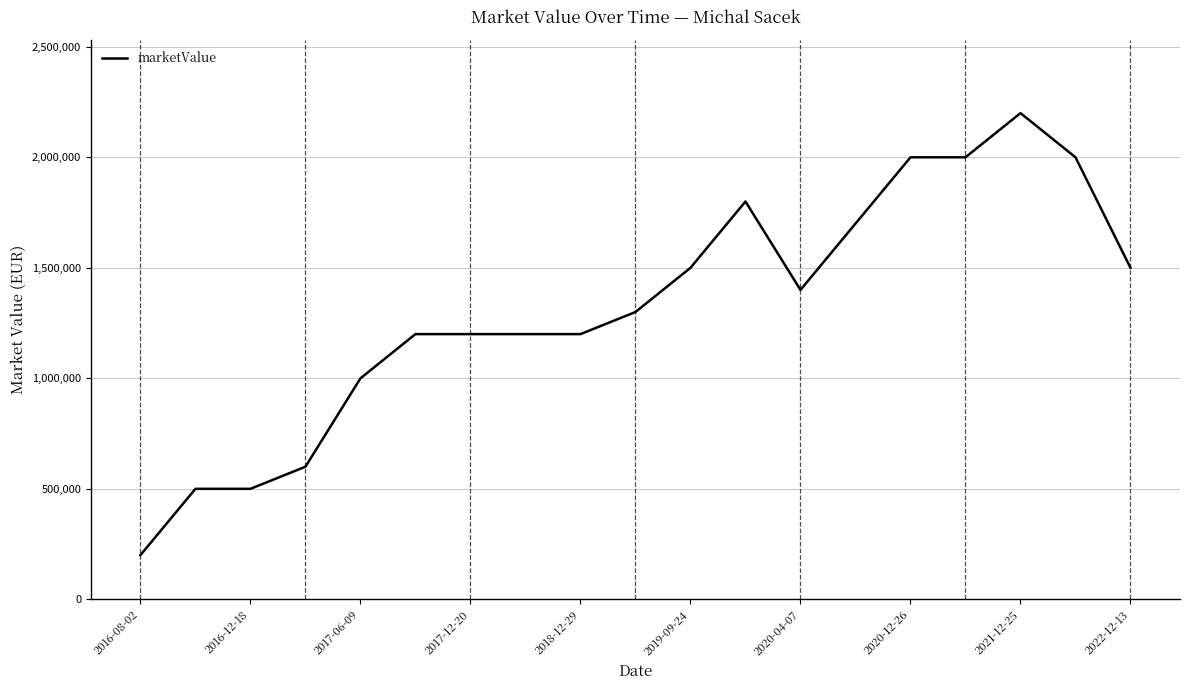

What is the maximum value shown in the chart?

2200000